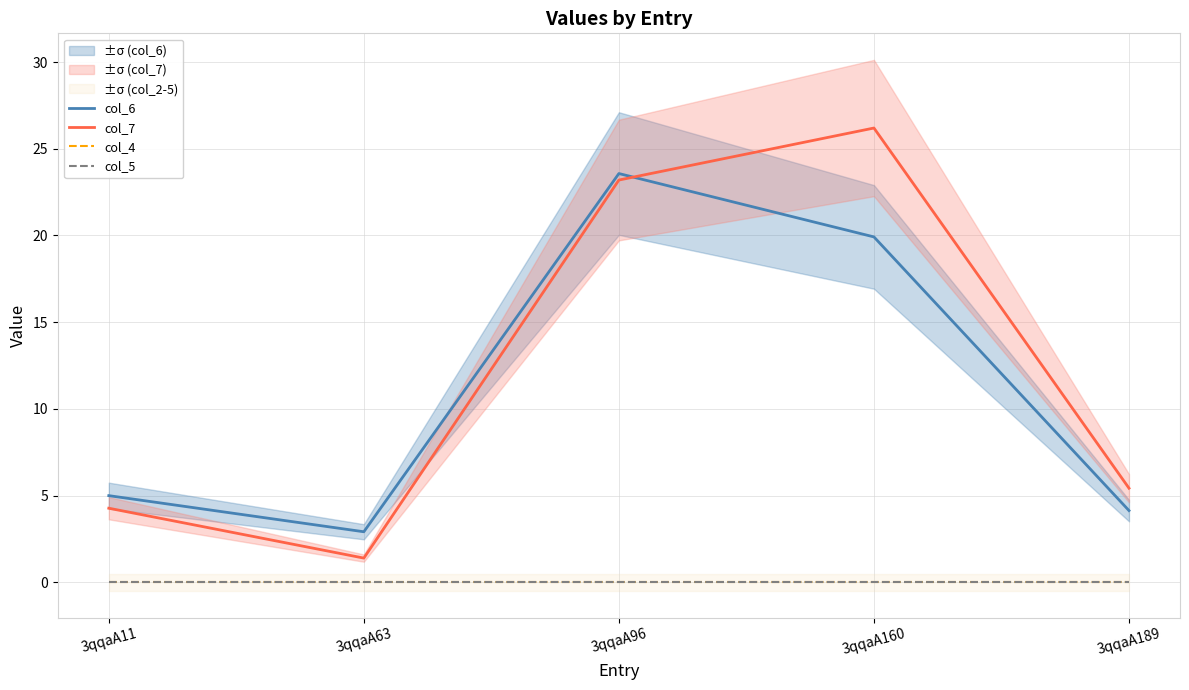

How many interior local valleys does the col_6 series have?

1